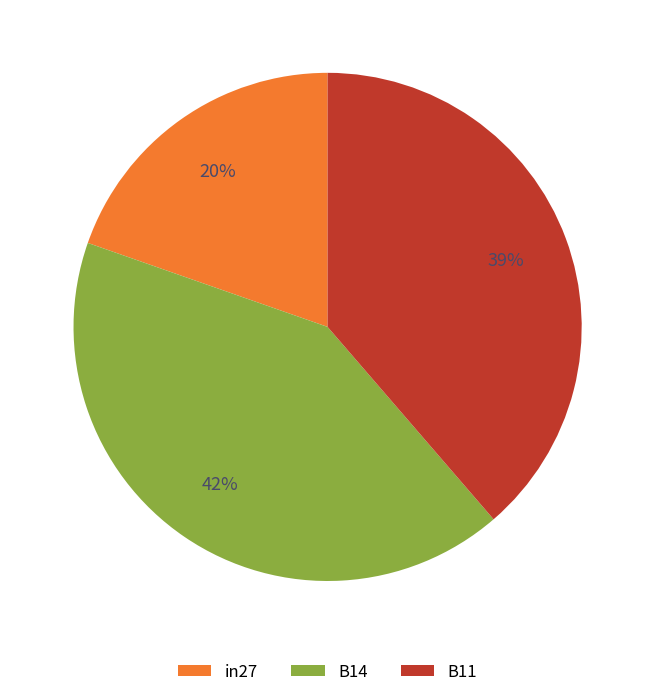

Is there any slice that represents more than half of the pie?

No